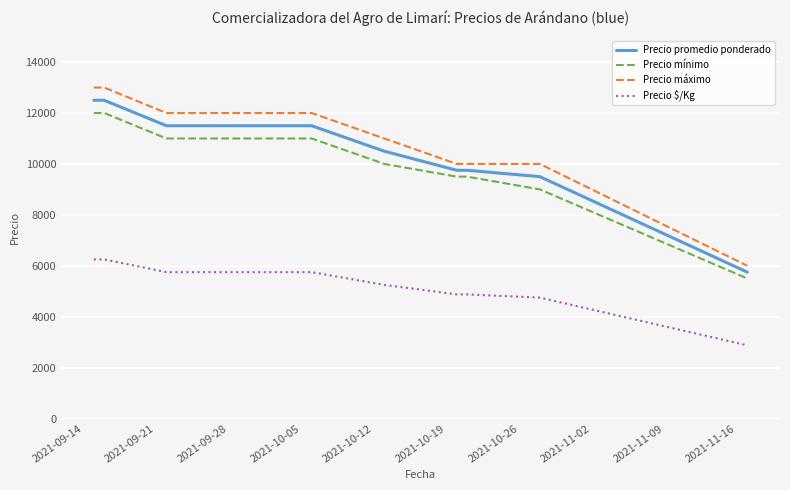

What are all the series names shown in the legend?

Precio promedio ponderado, Precio mínimo, Precio máximo, Precio $/Kg